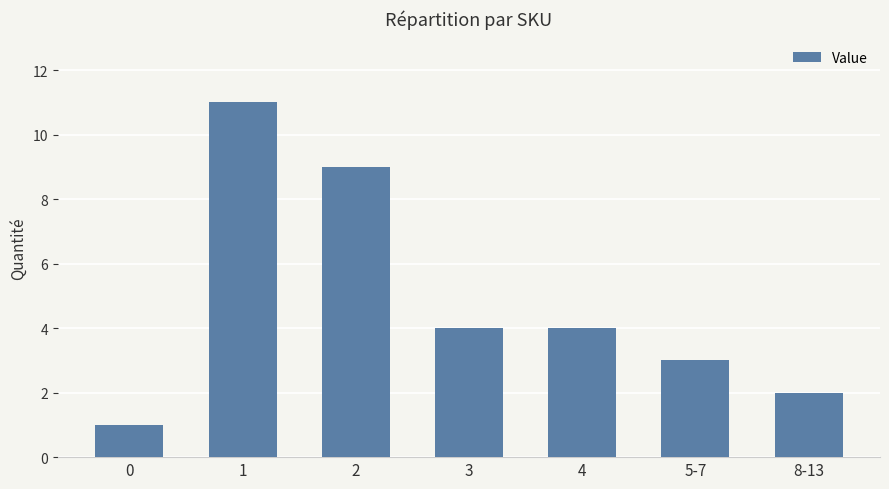

How many bars are there in total?

7